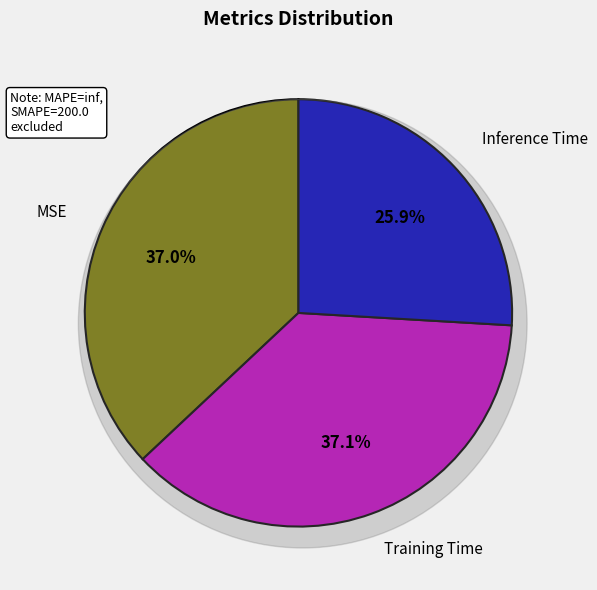

Is the sum of Inference Time and MSE greater than half?

Yes